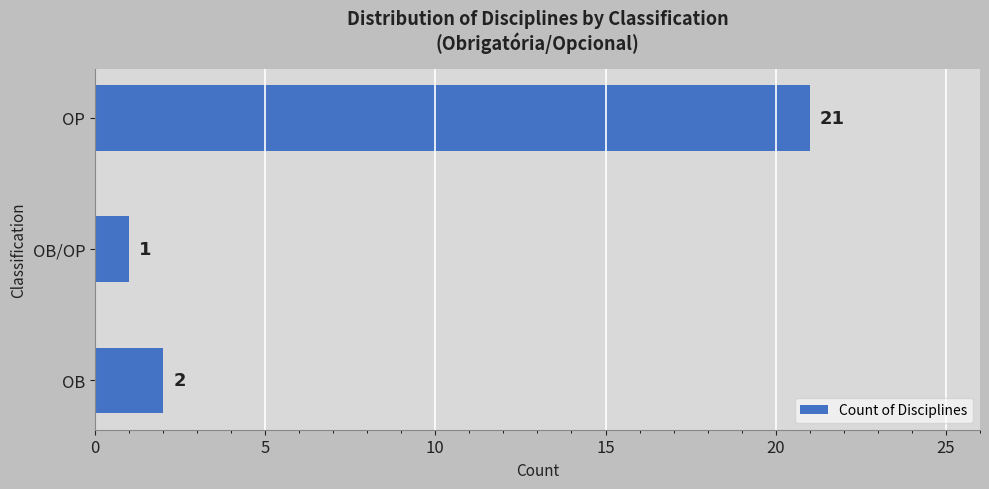

Reading bottom to top, list all the values displayed in this chart.

OB=2	OB/OP=1	OP=21